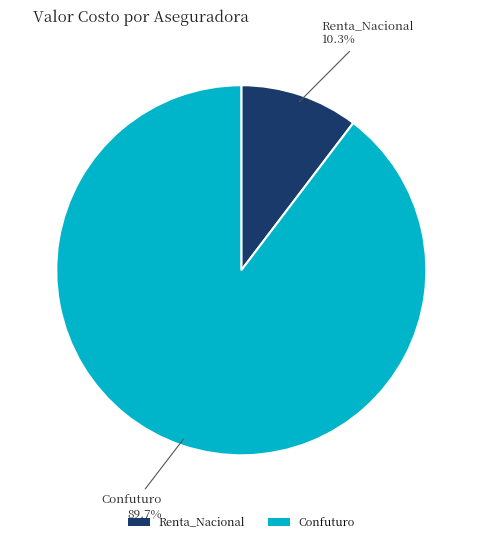

How many slices are in this pie chart?

2